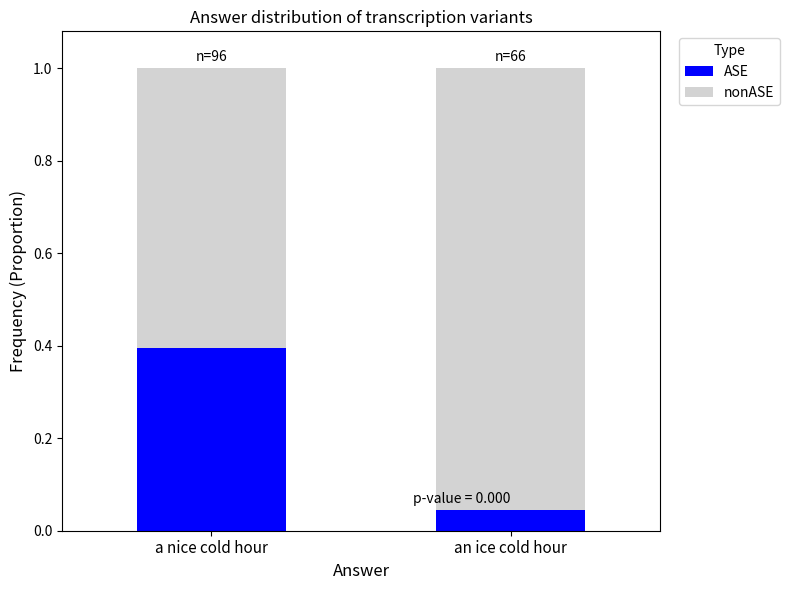

What is the highest value of the ASE series?

0.4